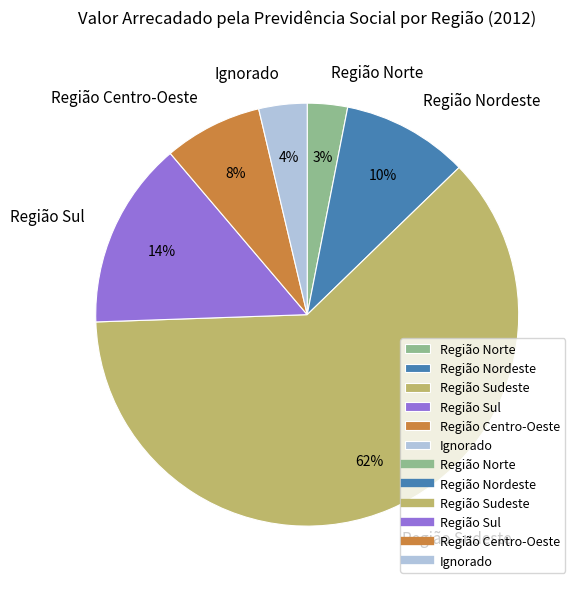

To the nearest percent, what is the average slice percentage?

17%